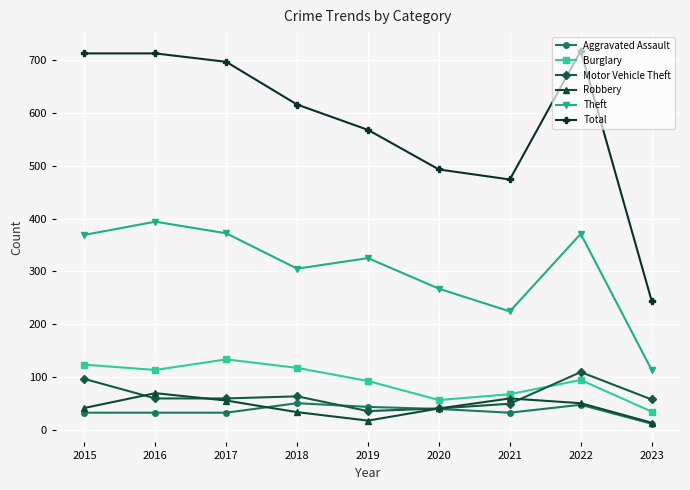

The Total series shows 673 at 2020. True or false?

False